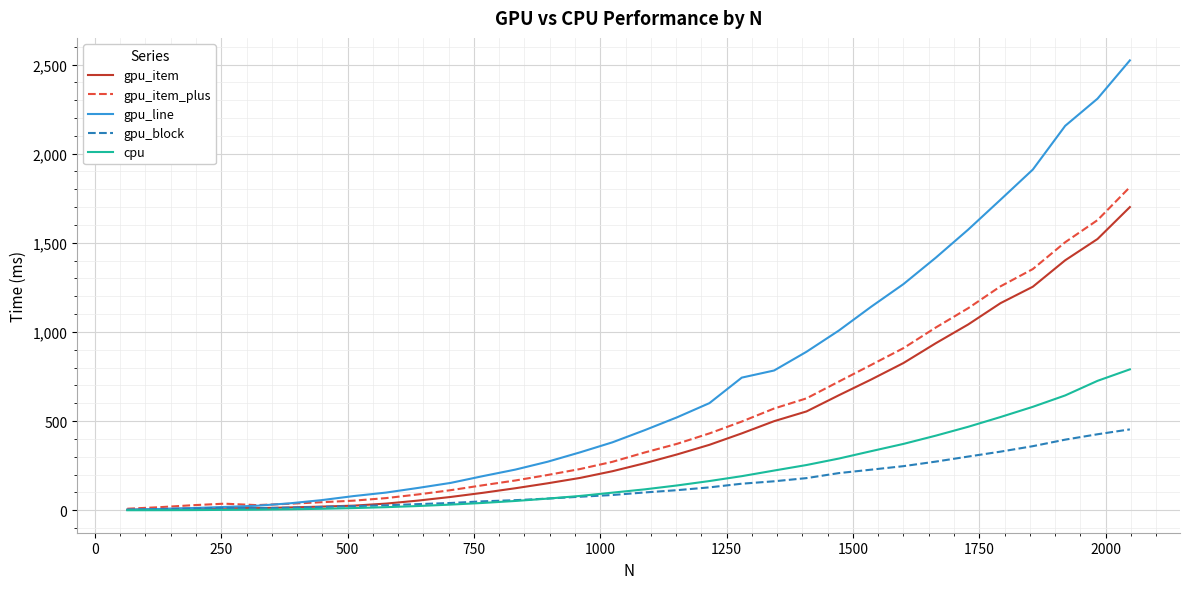

Which series has the largest total across all categories?

gpu_line